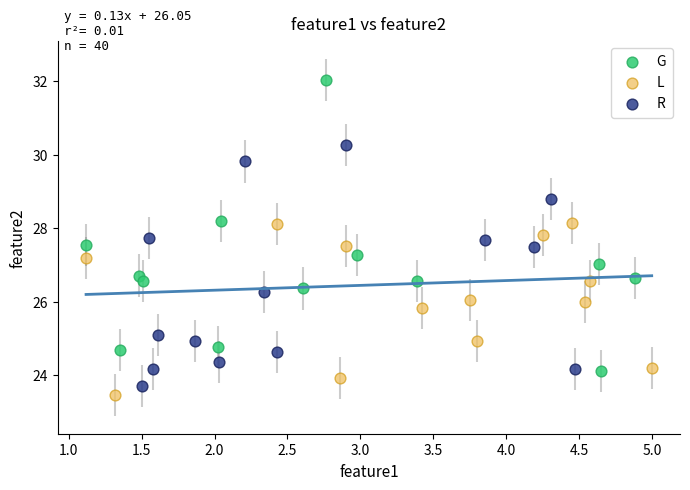

Which series contains the highest Y value?

G